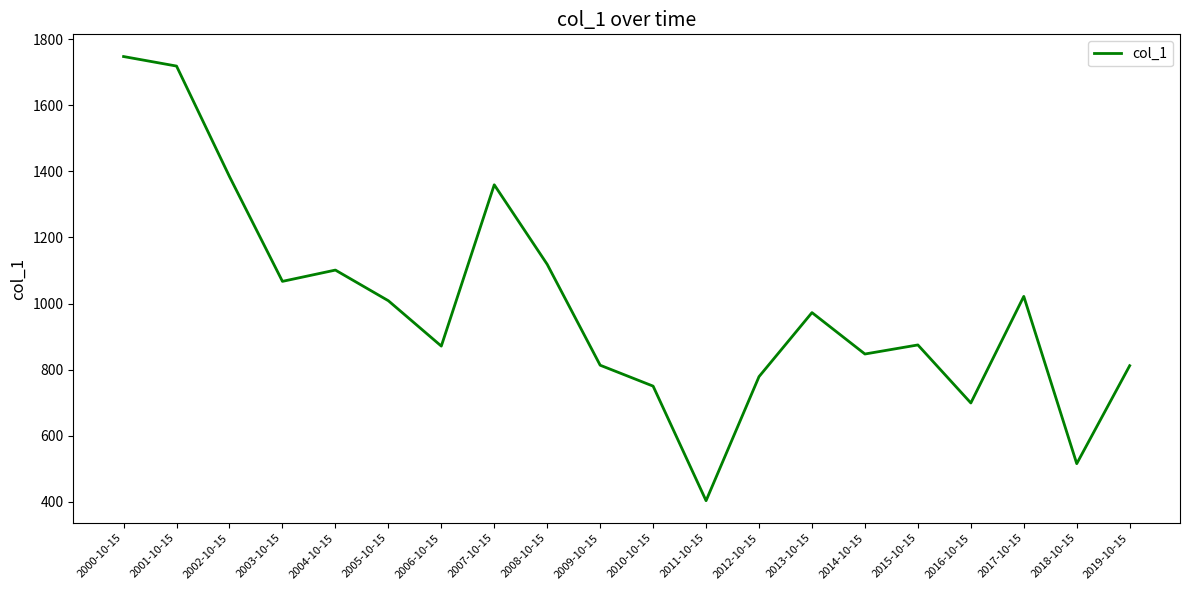

True or false: the data shows 1747.6 at 2000-10-15.

True